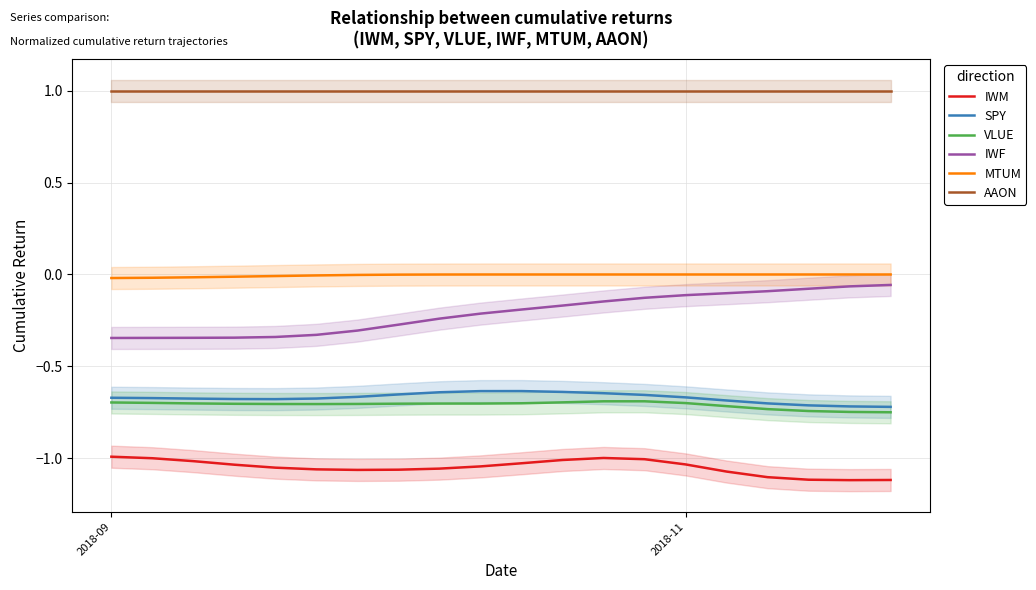

What is the sum of all SPY values?

-13.4